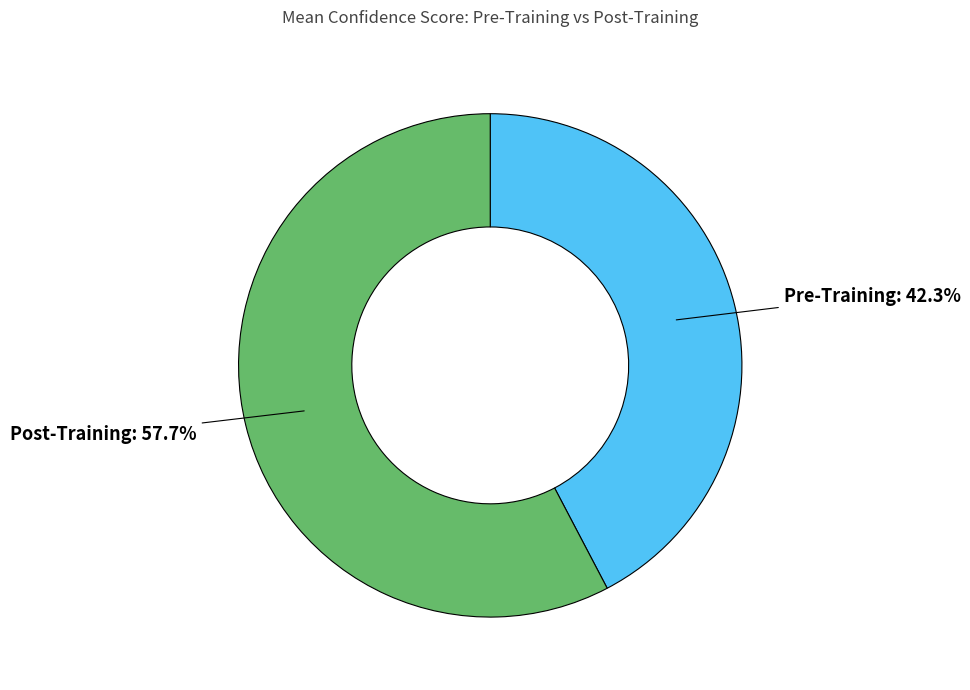

To the nearest percent, what portion does Pre-Training represent?

42%